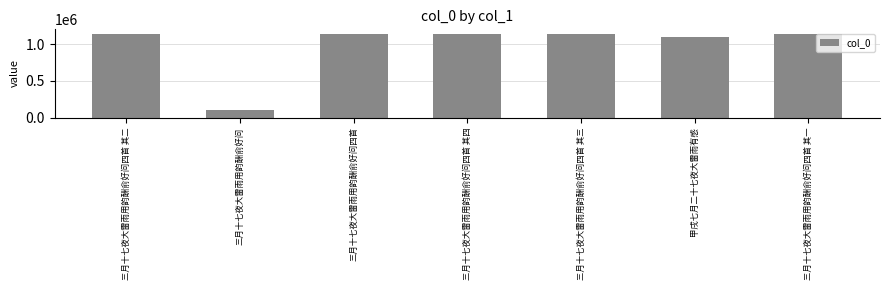

What is the label of the 4th bar from the left?

三月十七夜大雷雨用韵酬俞好问四首 其四